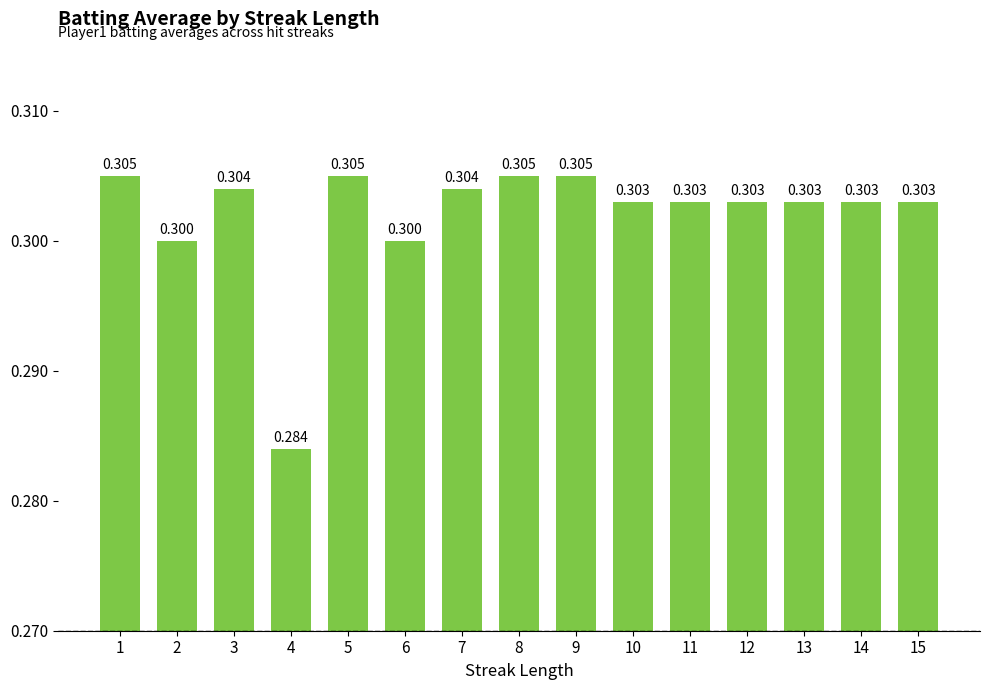

Reading left to right, what are all the values shown in this chart?

1=0.3	2=0.3	3=0.3	4=0.3	5=0.3	6=0.3	7=0.3	8=0.3	9=0.3	10=0.3	11=0.3	12=0.3	13=0.3	14=0.3	15=0.3